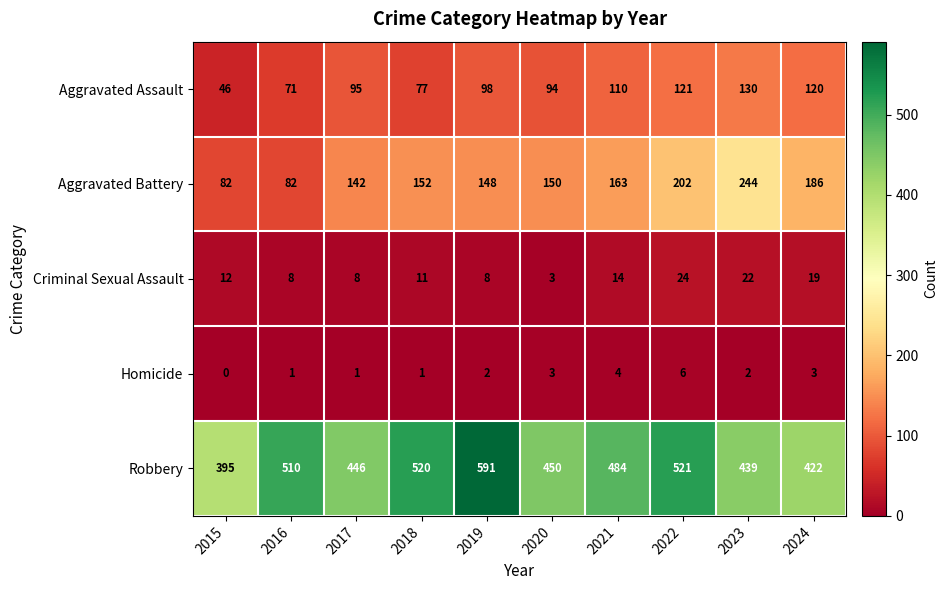

What is the difference between the highest and lowest values at 2021?

480